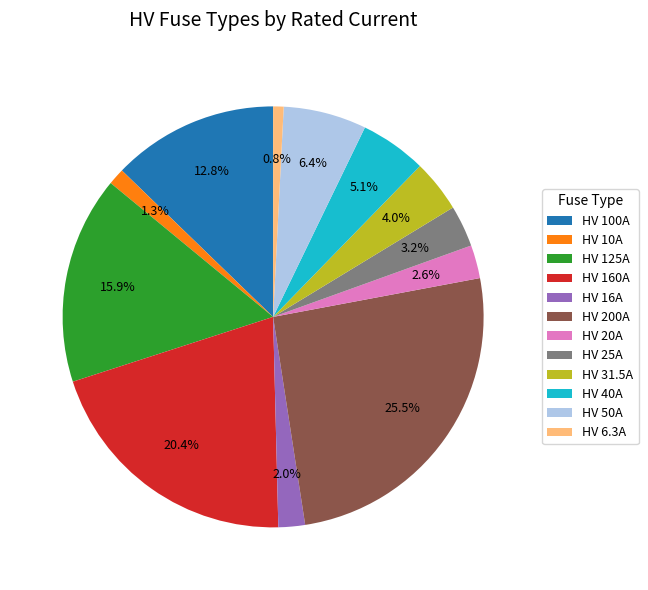

Is it true that HV 125A is 16% of the pie?

True